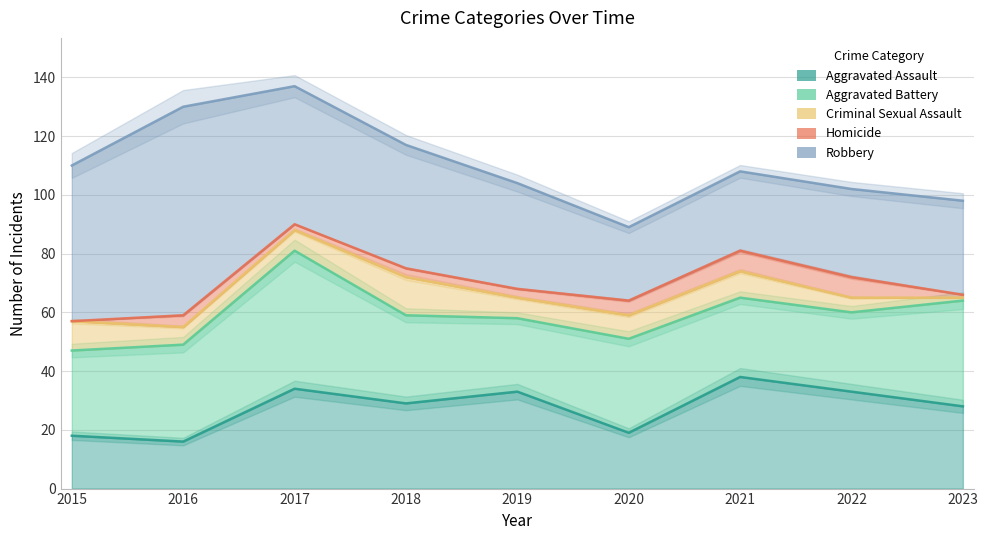

What is the difference between the maximum and minimum values in the Aggravated Assault series?

22